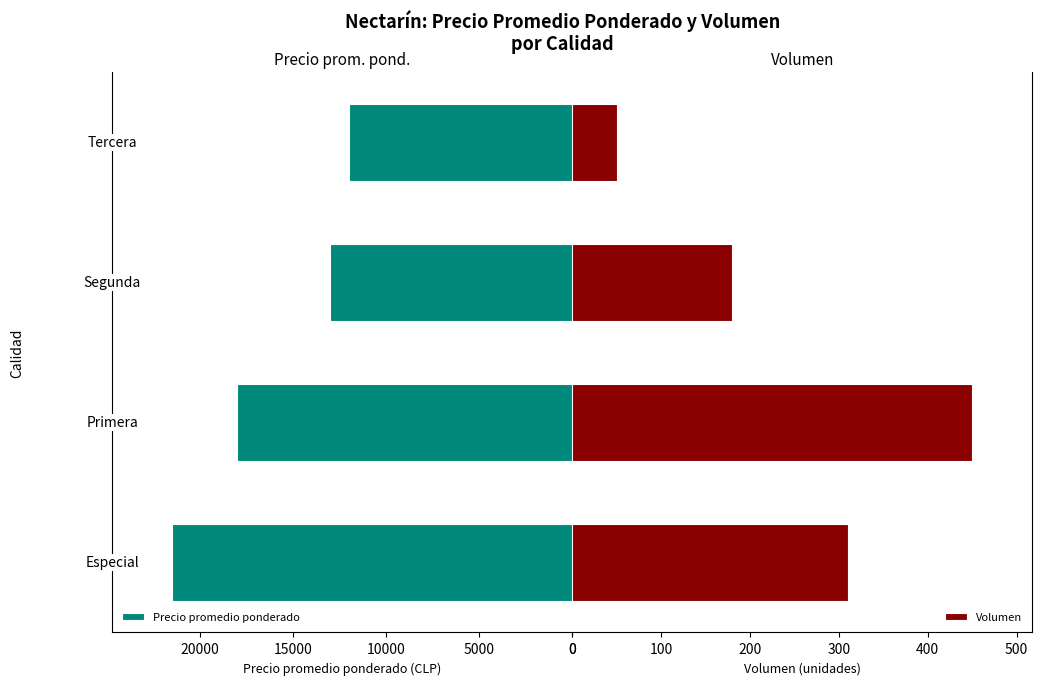

What is the difference between the second highest and minimum values in the Precio promedio ponderado series?

6000